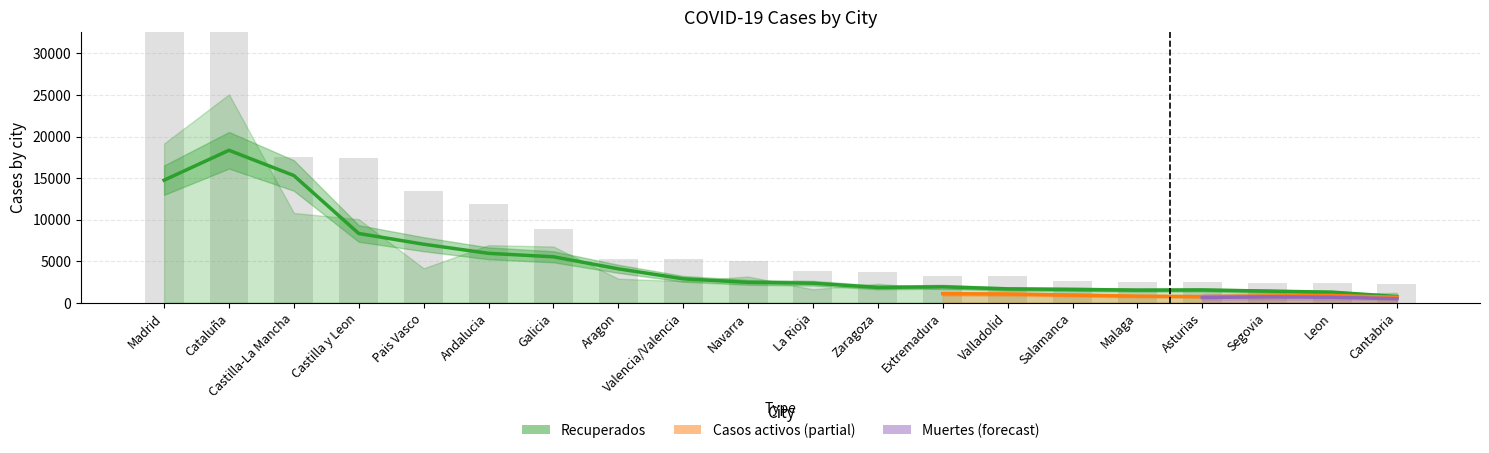

What is the value of the Recuperados bar at the 2nd from the left?

25072